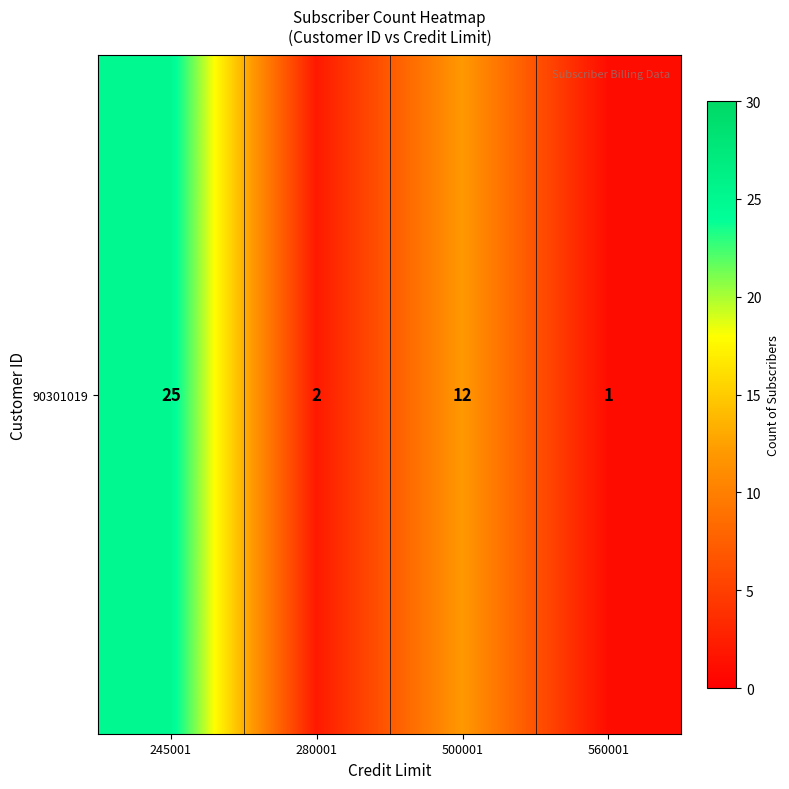

What is the minimum value shown in the chart?

1